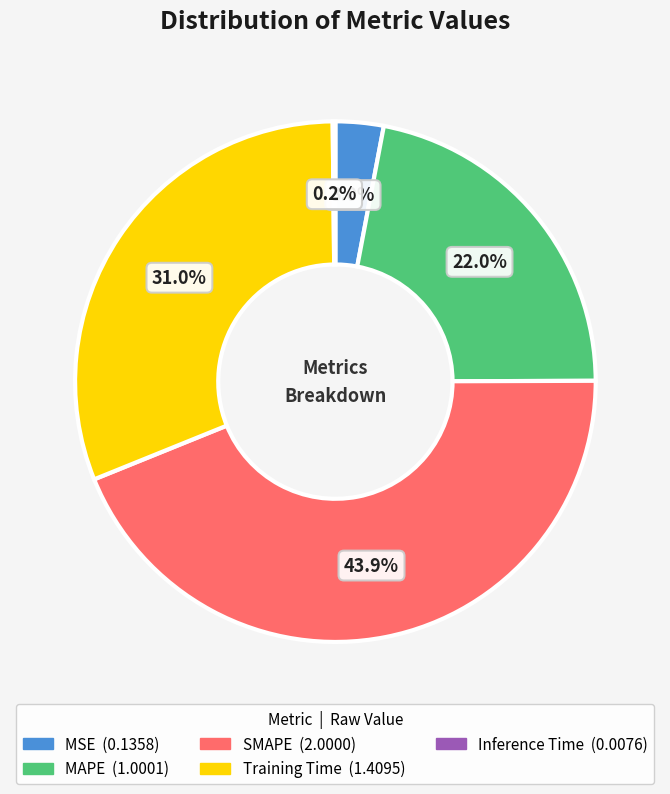

What portion of the pie excludes SMAPE?

56.1%